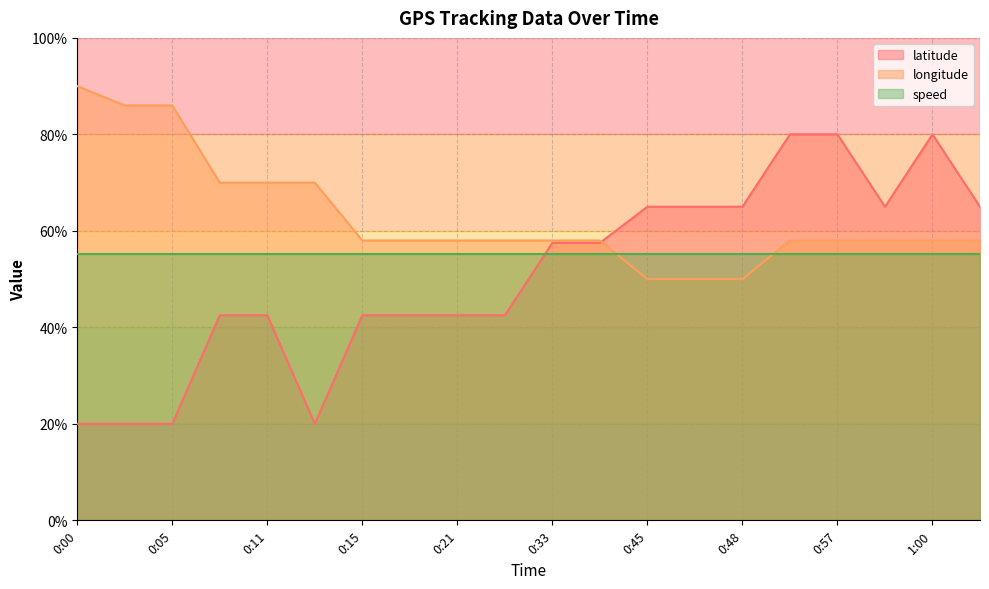

At which category is the sum across all series the highest?

0:53